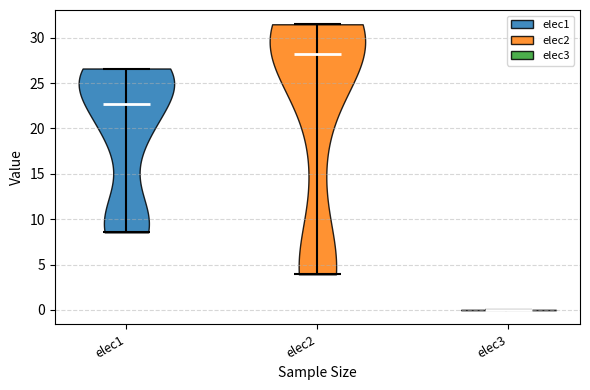

Reading left to right, read every violin against the y-axis: where its median line is, and the lowest and highest points it reaches. The values are not printed on the chart, so give them approximately, as read against the axis.

elec1: median line 22.5, lowest point 8.5, highest point 26.5
elec2: median line 28.5, lowest point 4.0, highest point 31.5
elec3: median line 0.0, lowest point 0.0, highest point 0.0